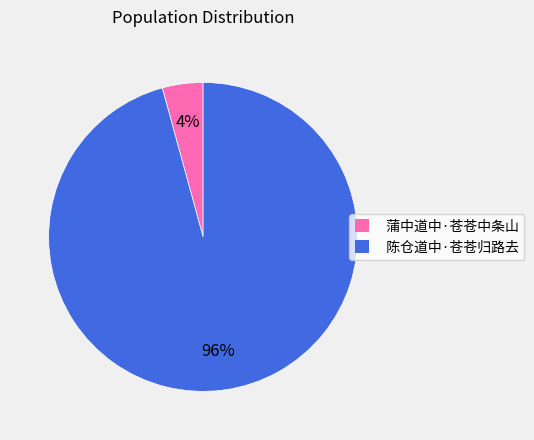

Which category has the biggest portion of the pie?

陈仓道中·苍苍归路去